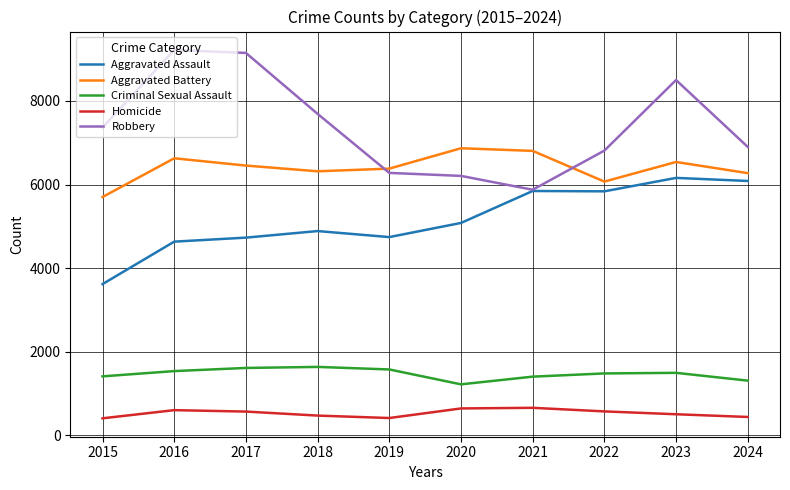

True or false: Aggravated Battery has a value of 6868 at 2020.

True